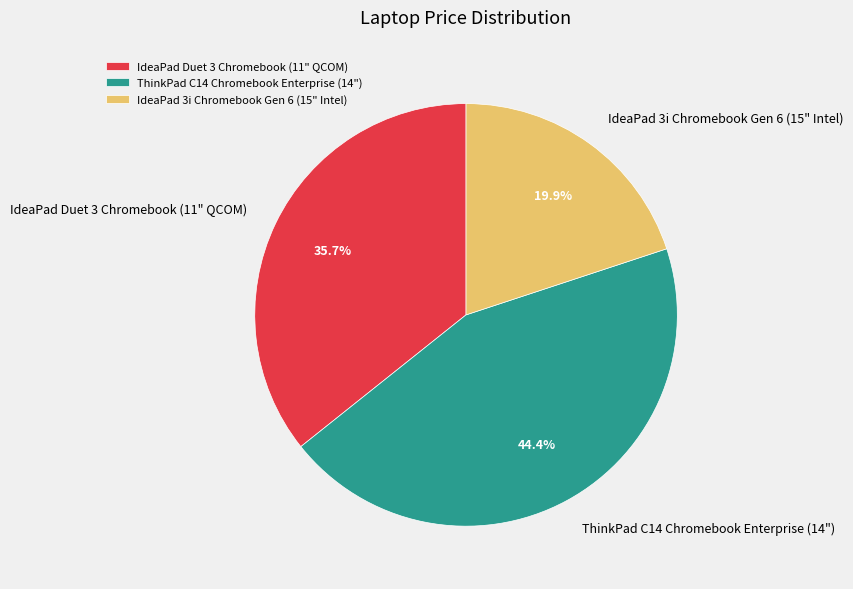

To the nearest percent, what is the difference between the IdeaPad Duet 3 Chromebook (11" QCOM) and ThinkPad C14 Chromebook Enterprise (14") slice percentages?

9%